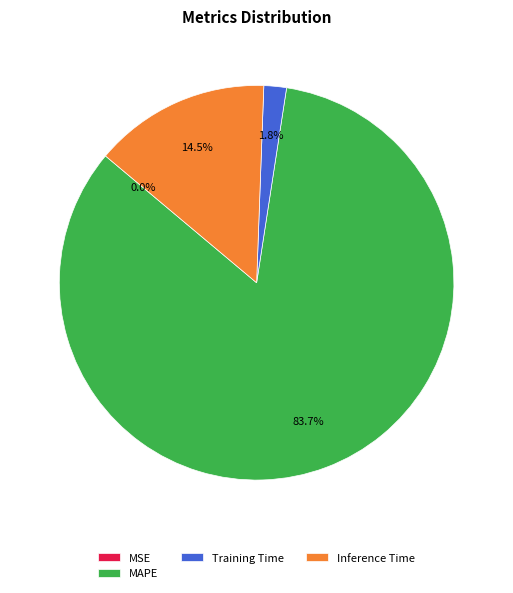

Does any single category account for the majority?

Yes